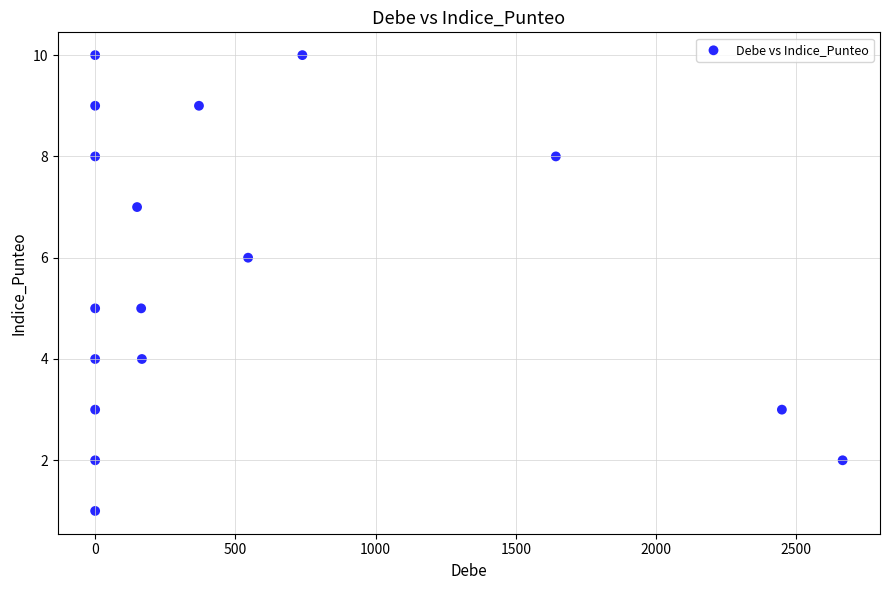

What is the range of Y values (max minus min)?

9